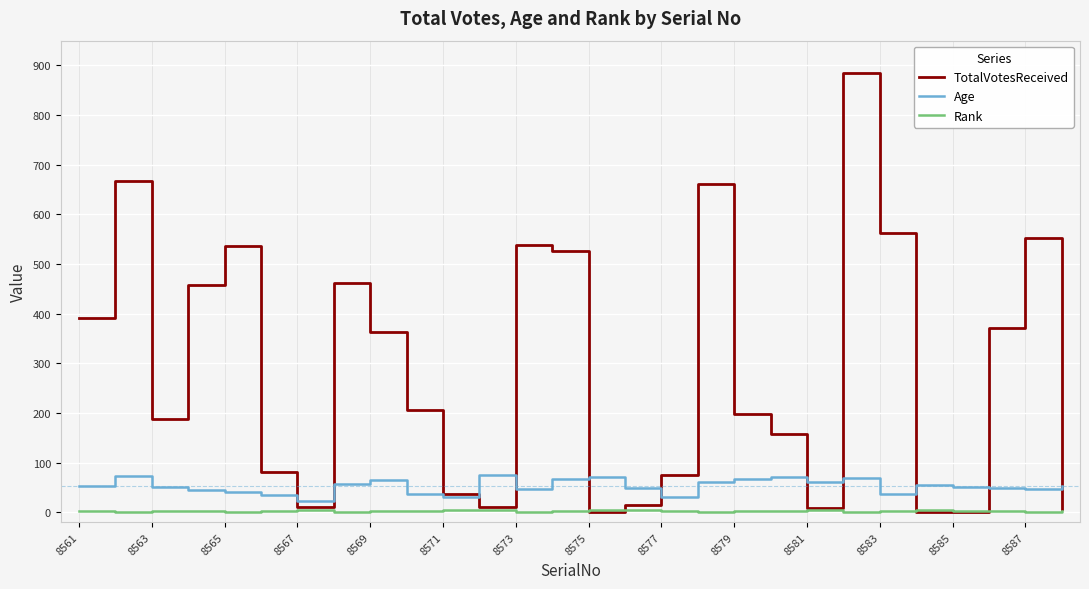

Which series has the largest range (max minus min)?

TotalVotesReceived